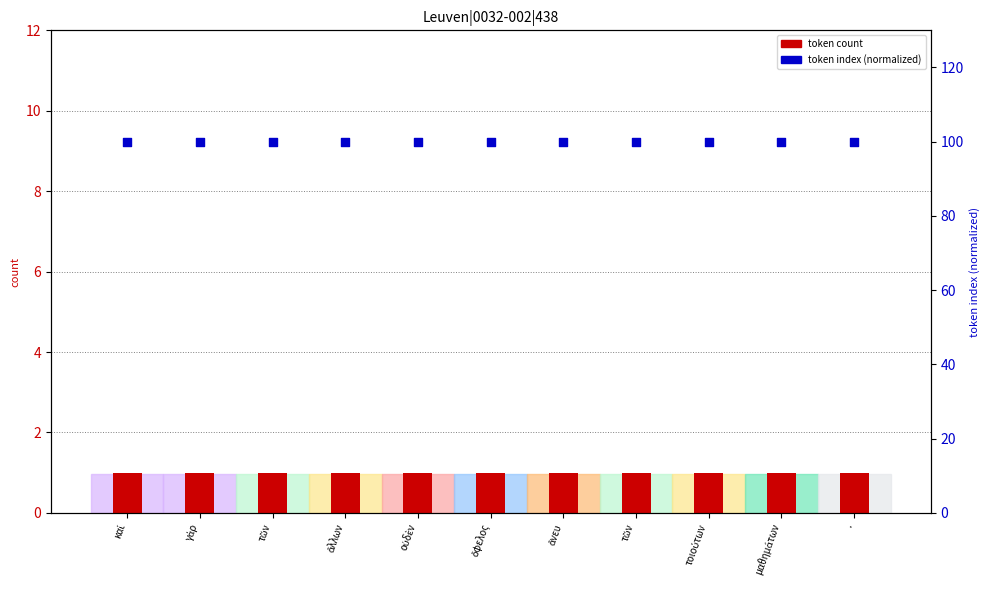

At how many categories does at least one series exceed 77?

11